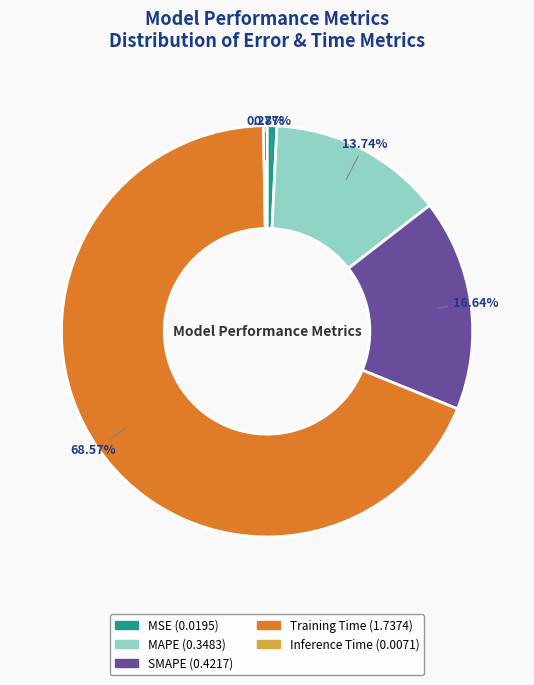

What percentage is NOT represented by Inference Time?

99.7%